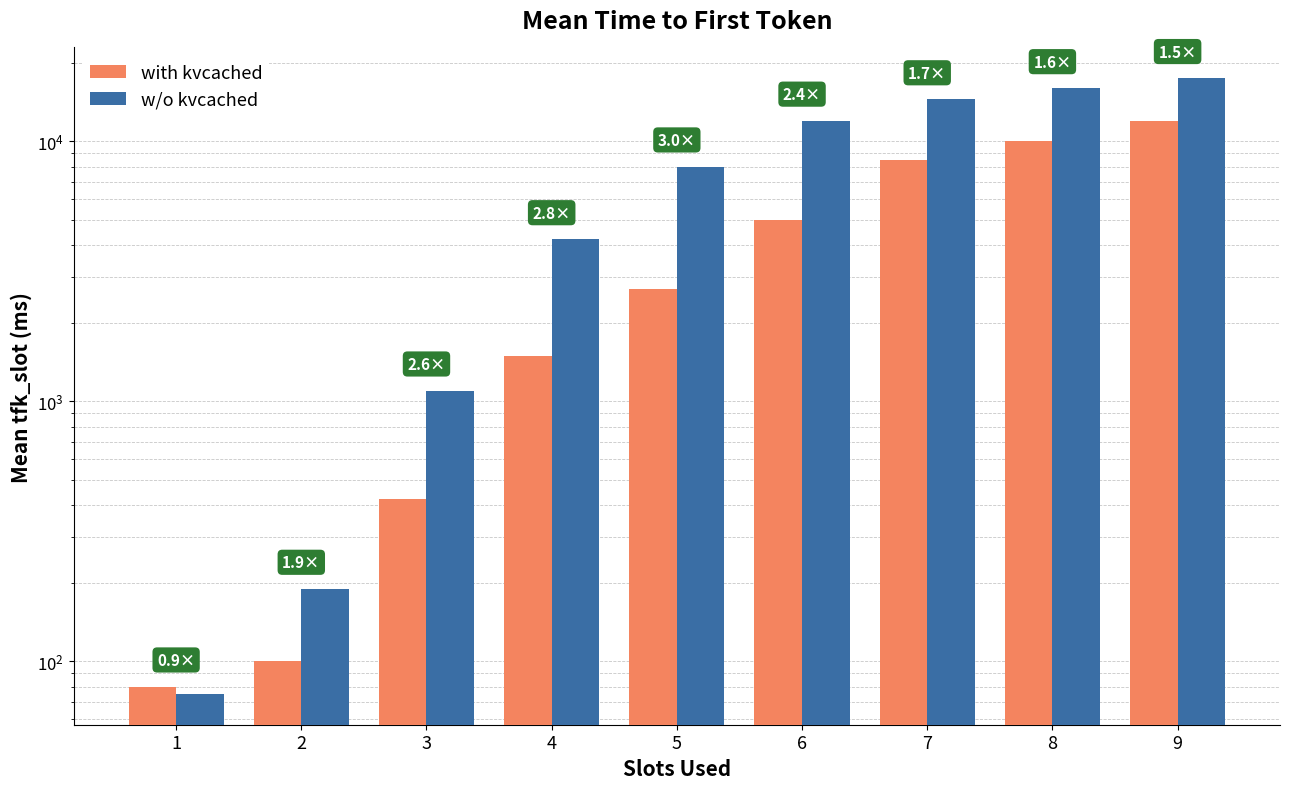

What is the average value of the w/o kvcached series?

8174